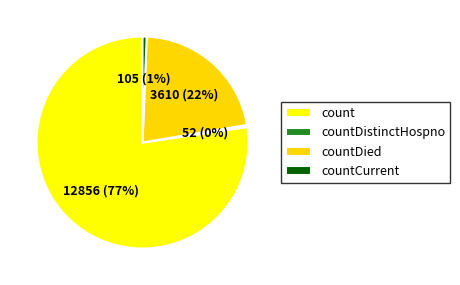

To the nearest percent, what is the average slice percentage?

25%